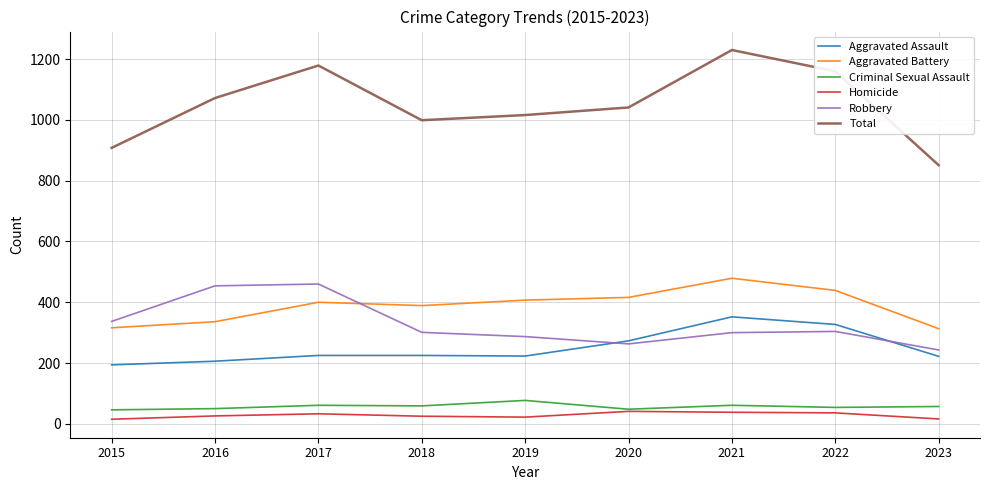

True or false: Homicide and Aggravated Assault intersect in this chart.

False